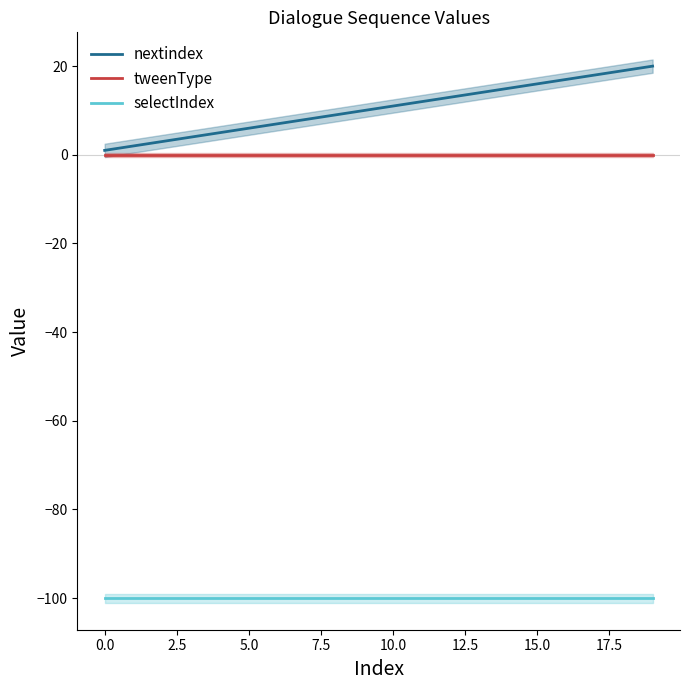

True or false: nextindex has more than 1 interior local peaks.

False